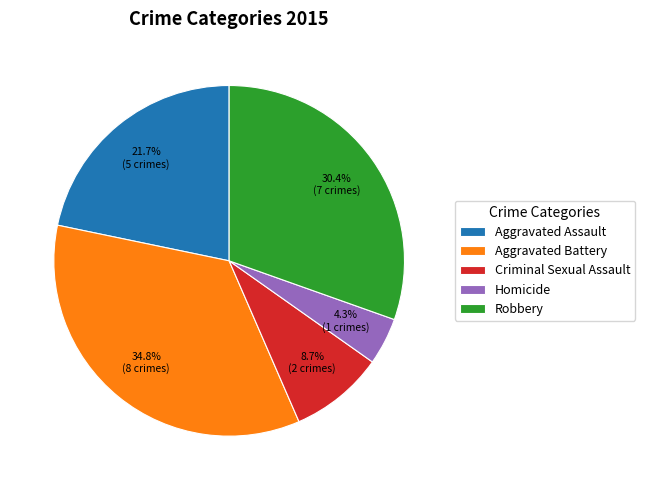

Does any single category account for the majority?

No